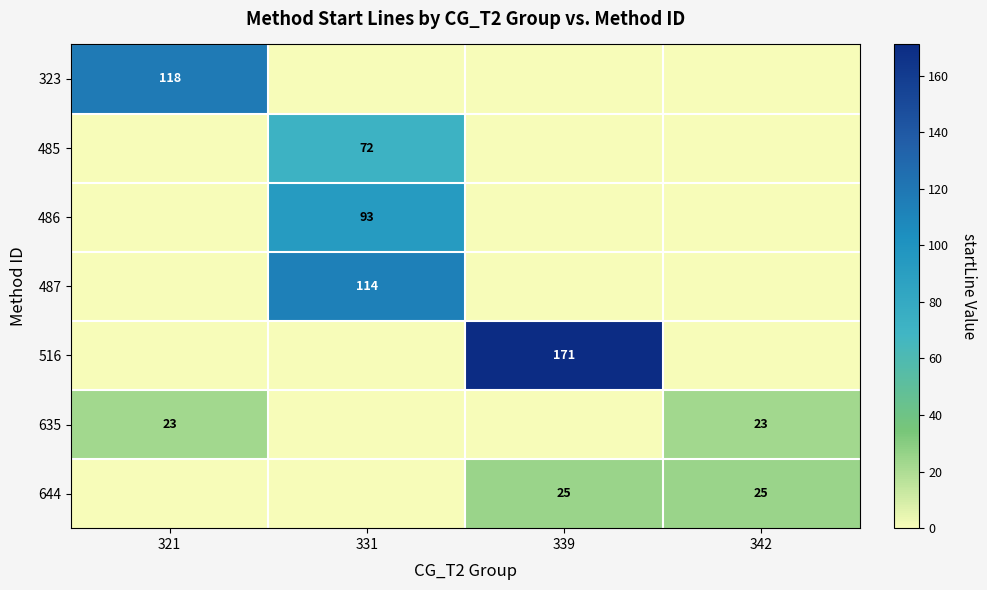

The value of 644 at 342 is 36. True or false?

False